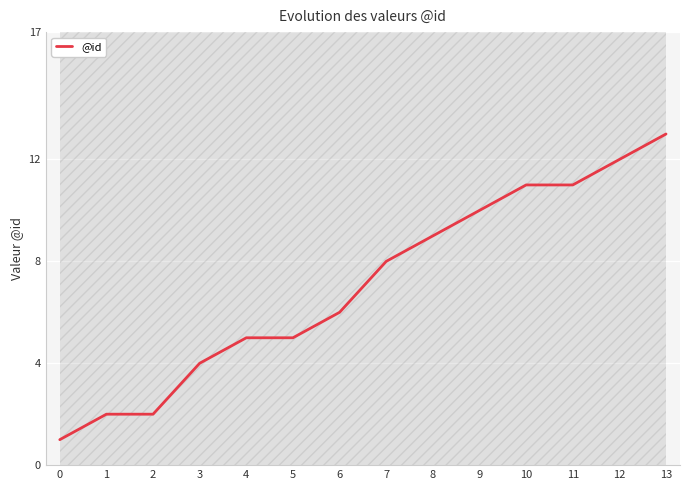

At which label does the data first exceed 8?

8